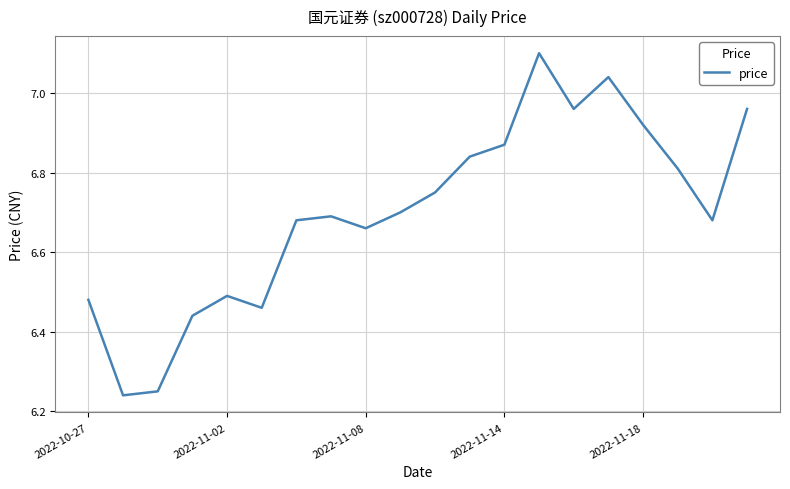

What is the difference between the maximum and minimum values?

0.9